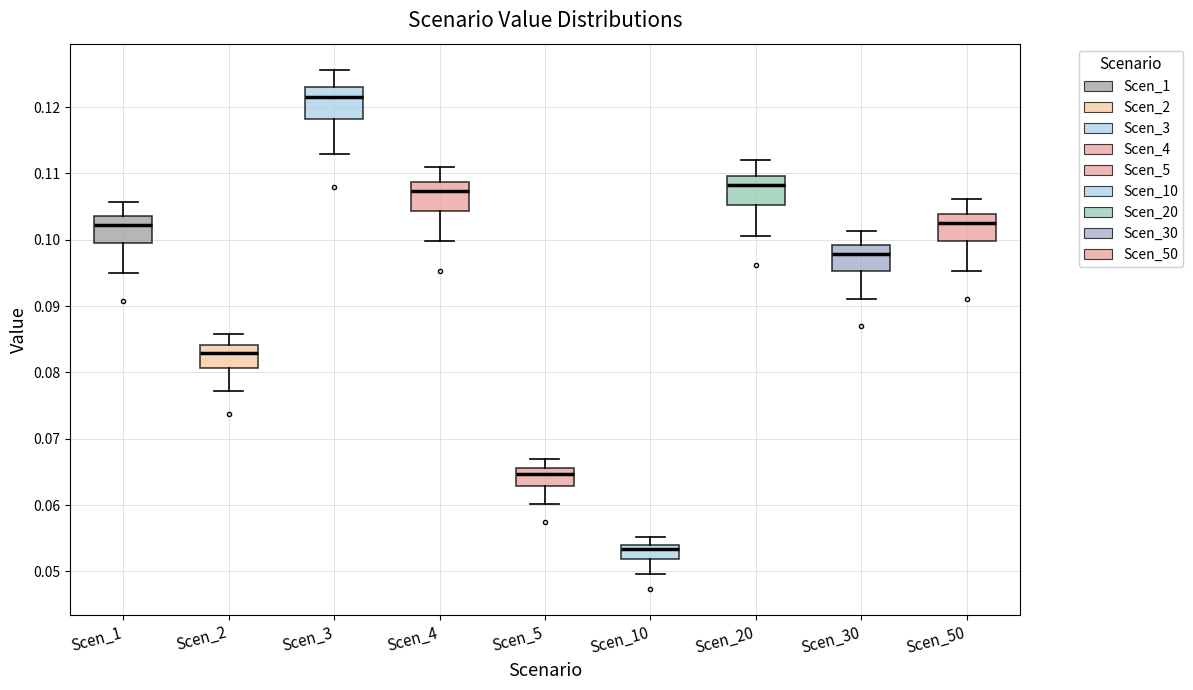

Which box has the lowest median line?

Scen_10